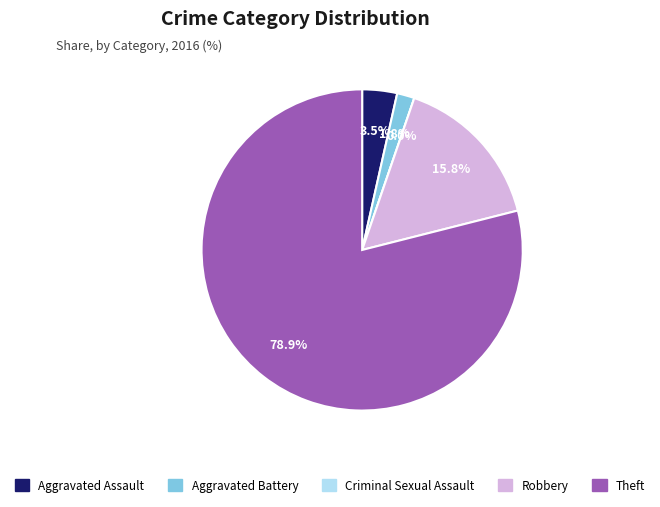

How many slices are in this pie chart?

5